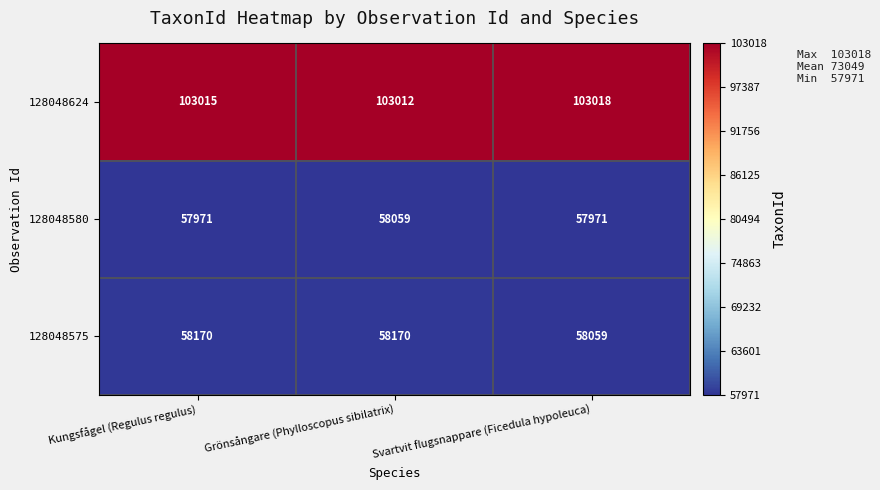

Reading left to right, transcribe all the data shown in this chart.

128048624: 103015	103012	103018
128048580: 57971	58059	57971
128048575: 58170	58170	58059